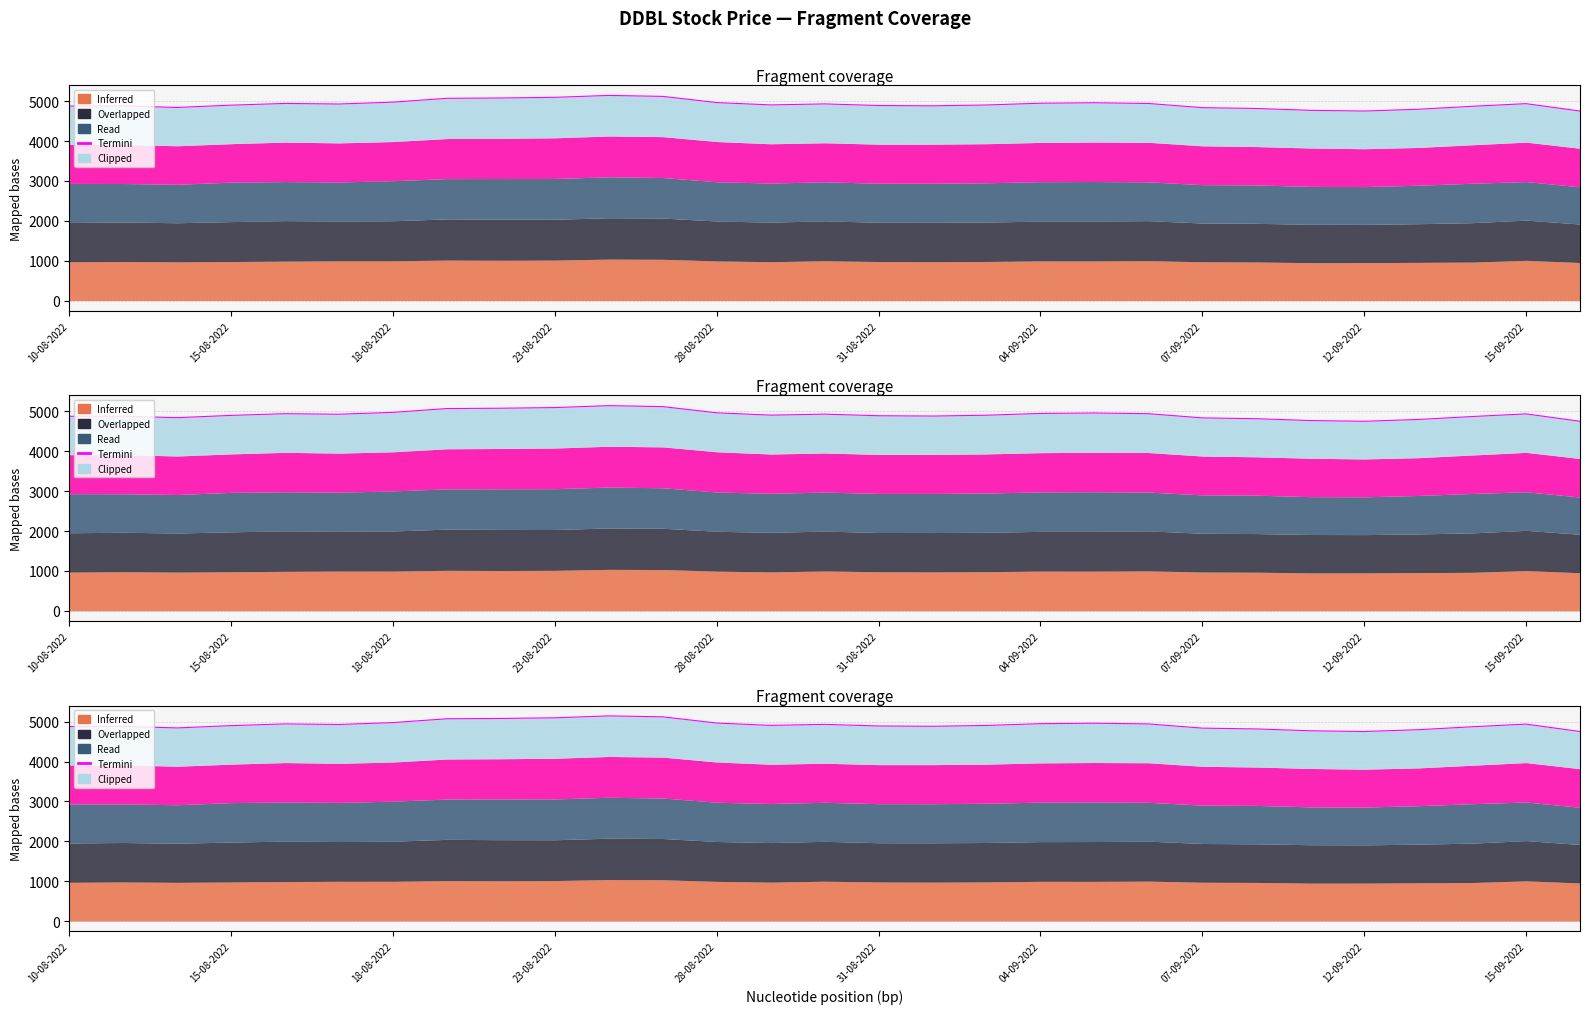

The value at 12-09-2022 is 4753.9. True or false?

True